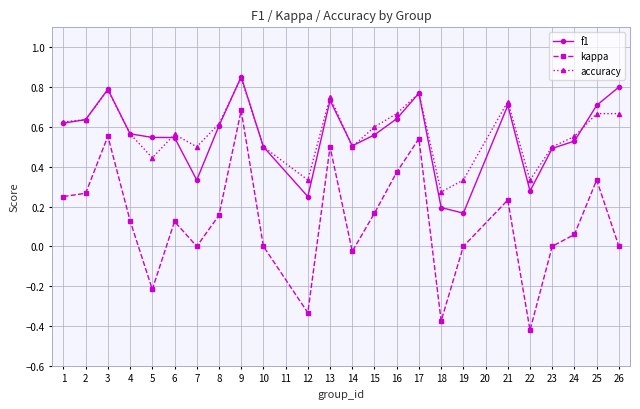

True or false: accuracy and kappa cross at least once.

False